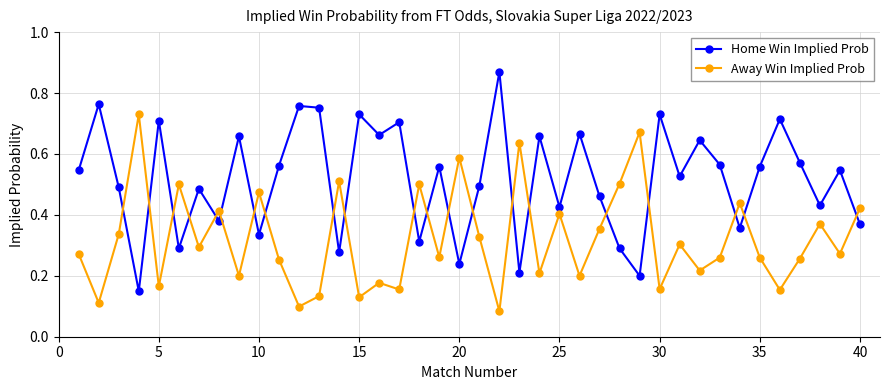

At how many categories does at least one series exceed 0?

40